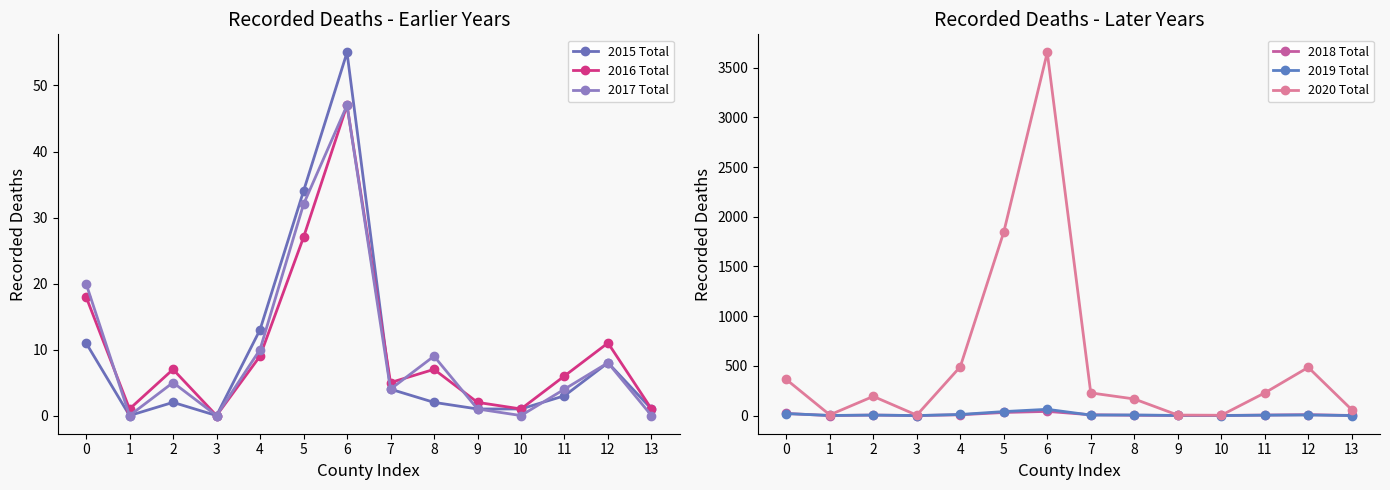

What is the difference between the second highest and minimum values in the 2019 Total series?

40